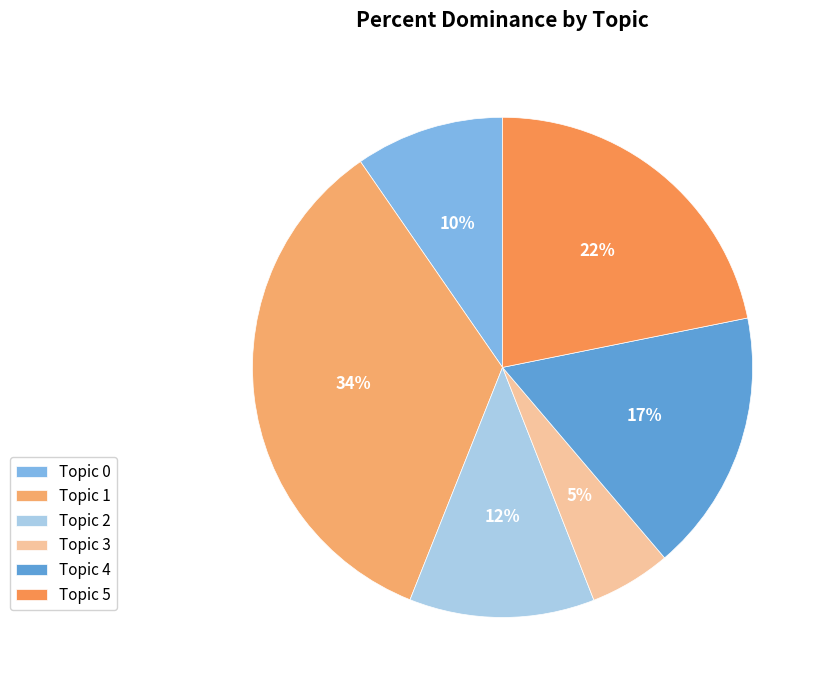

Rank the categories by value from lowest to highest.

Topic 3, Topic 0, Topic 2, Topic 4, Topic 5, Topic 1